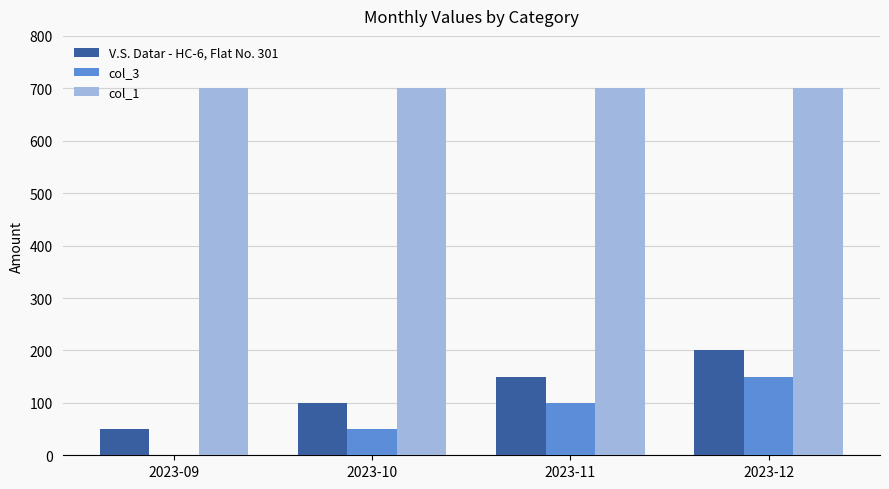

The value of V.S. Datar - HC-6, Flat No. 301 at 2023-12 is 335. True or false?

False